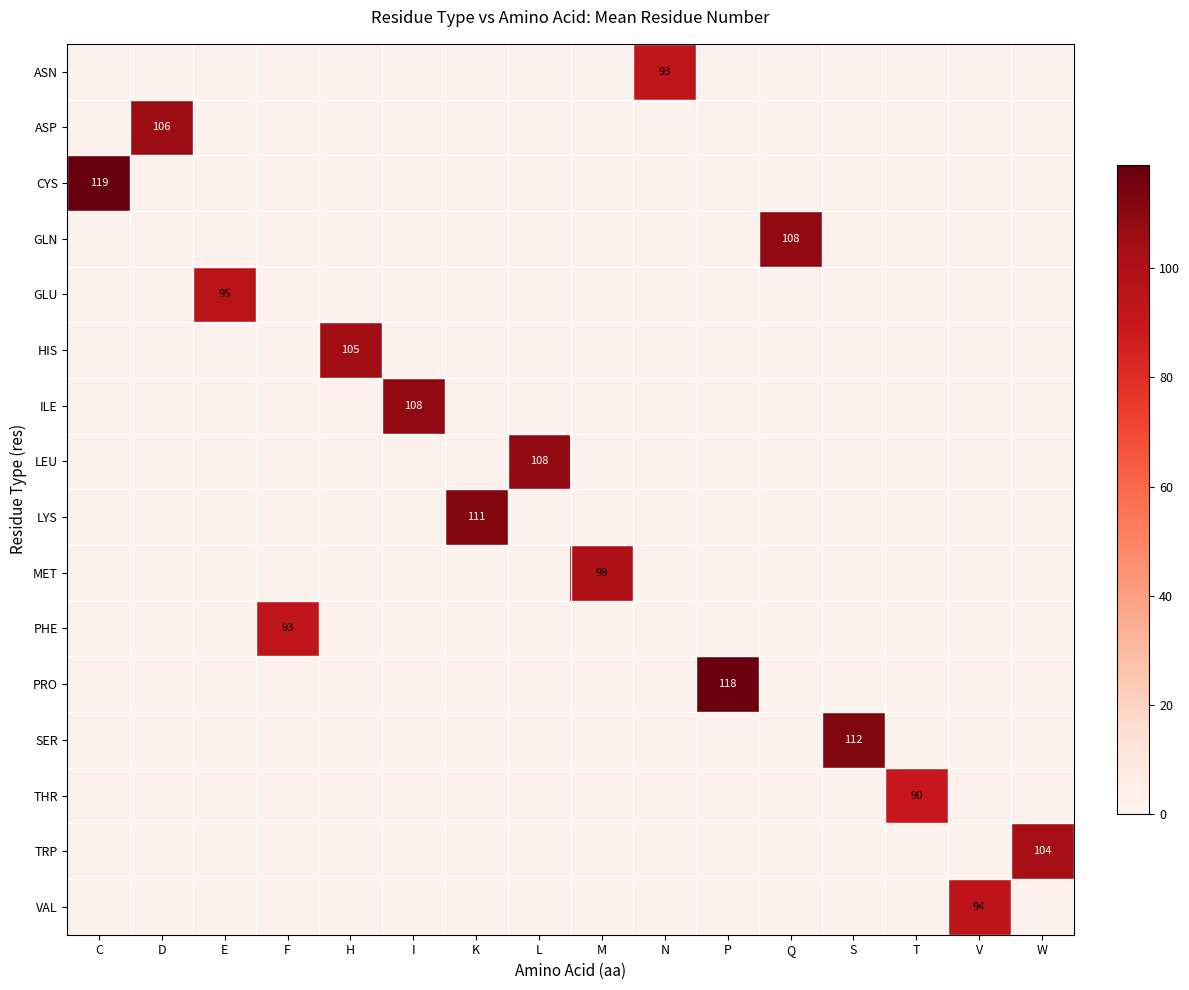

The value of SER at S is 74. True or false?

False